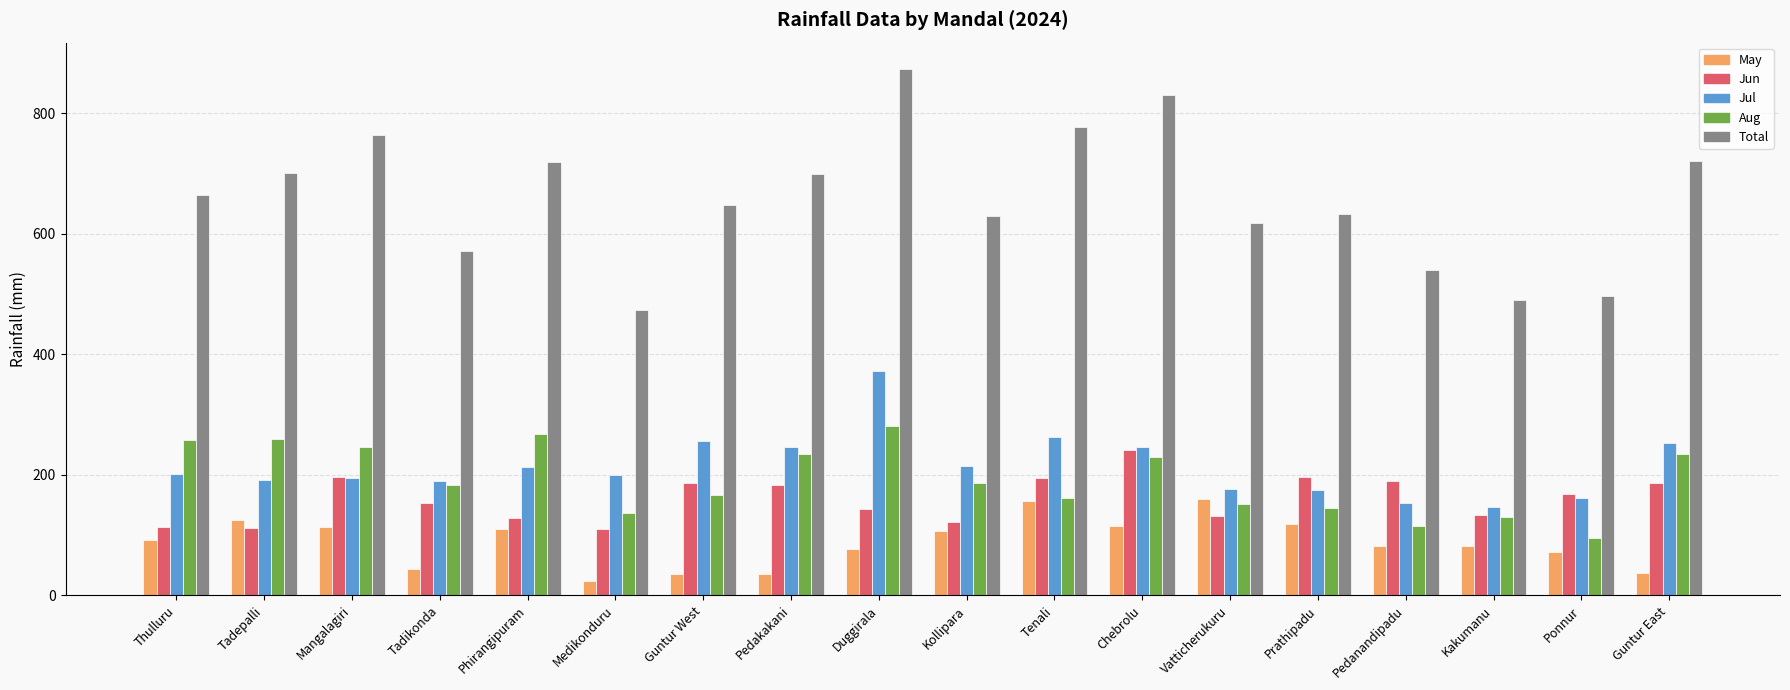

What are all the series names shown in the legend?

May, Jun, Jul, Aug, Total